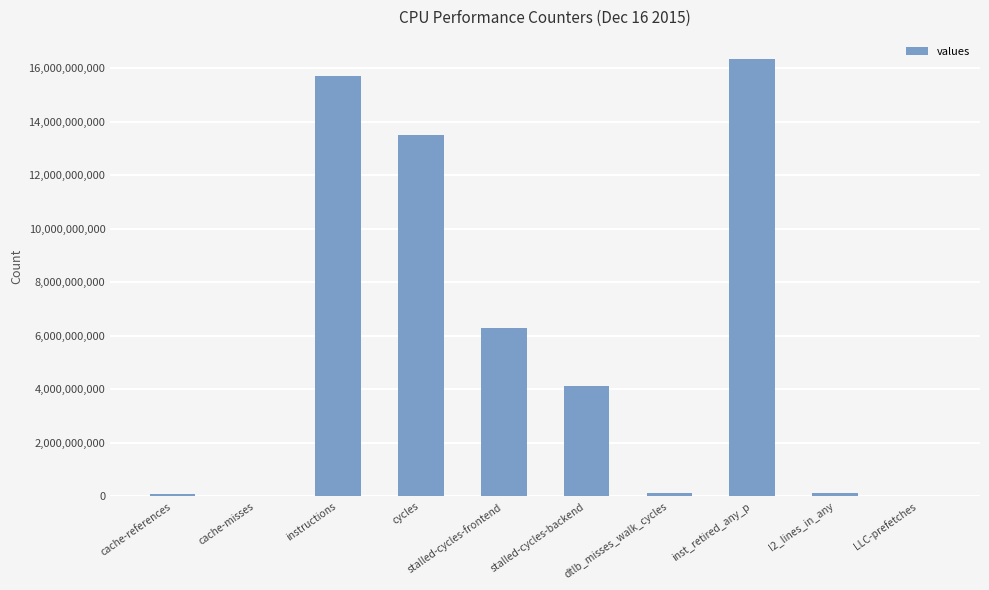

The value at cycles is 13511273746. True or false?

True